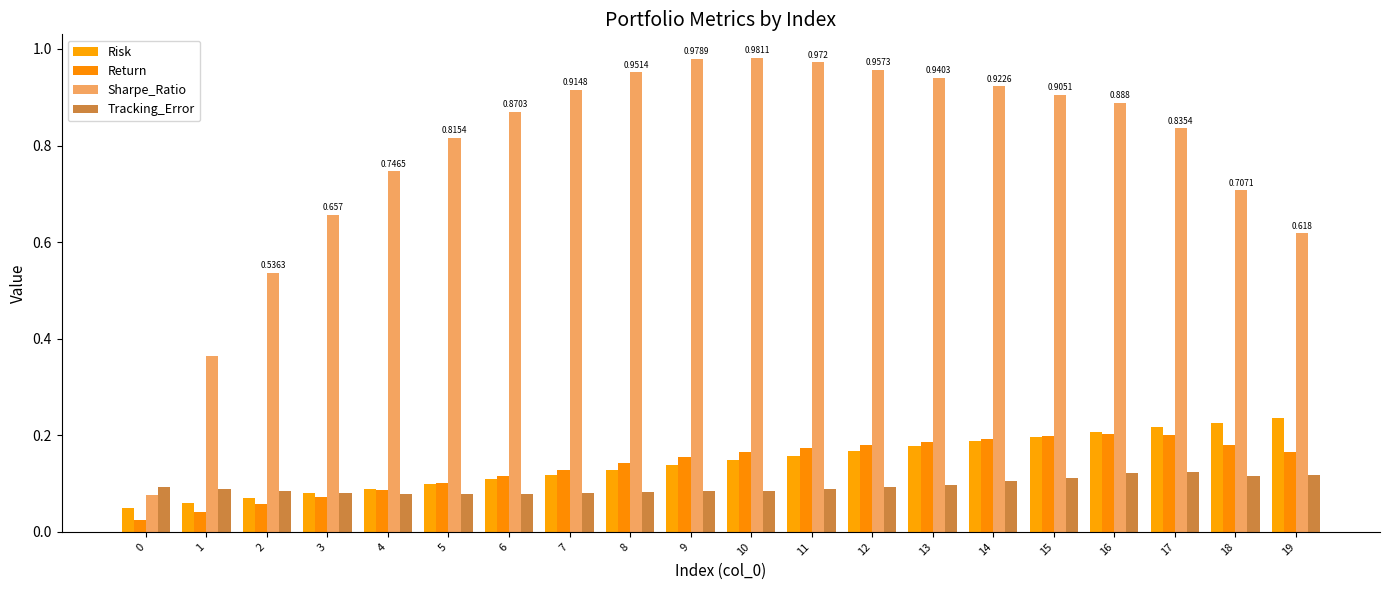

Which series has the largest total across all categories?

Sharpe_Ratio